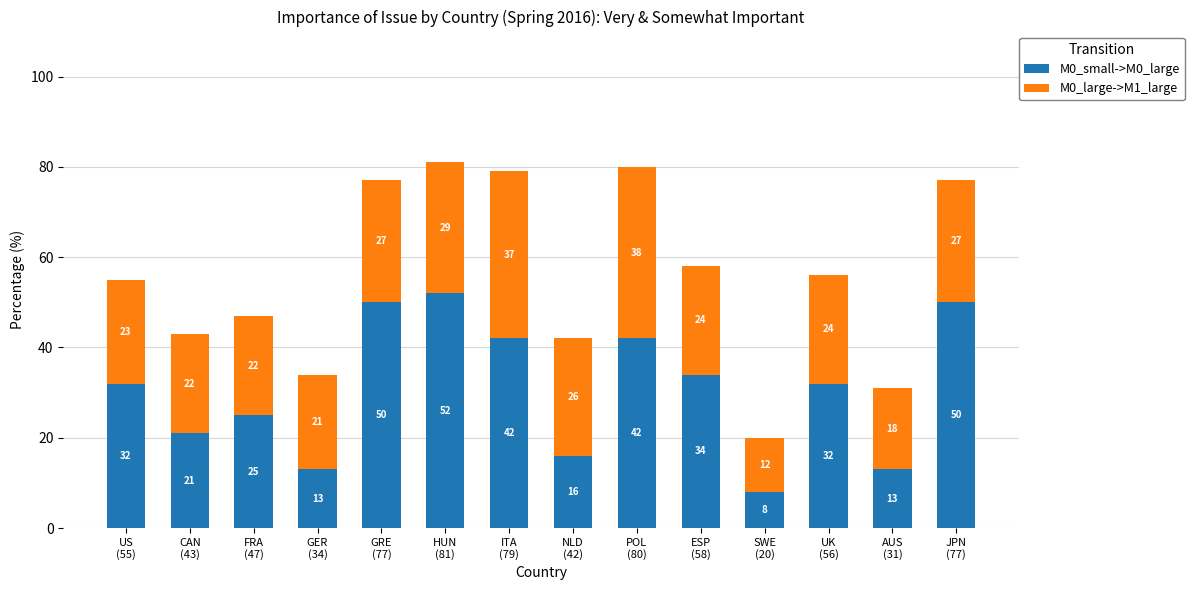

Does the chart contain any negative values?

No